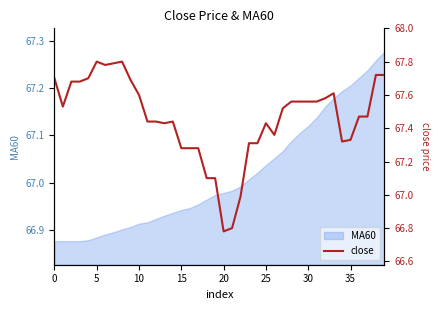

What is the average value?

67.5